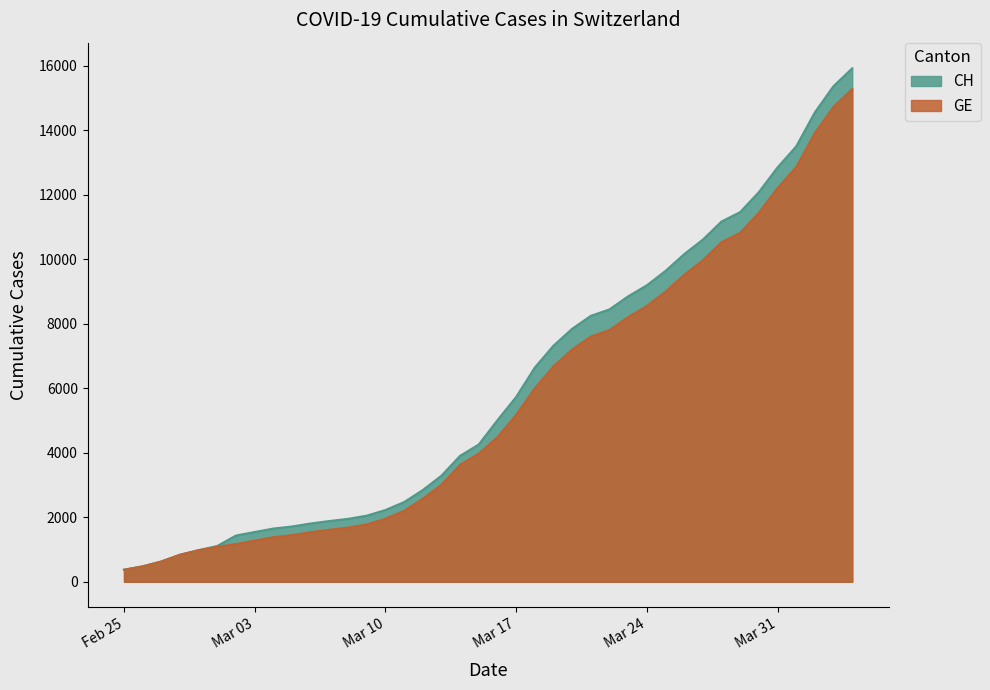

At how many categories does at least one series exceed 9312?

11